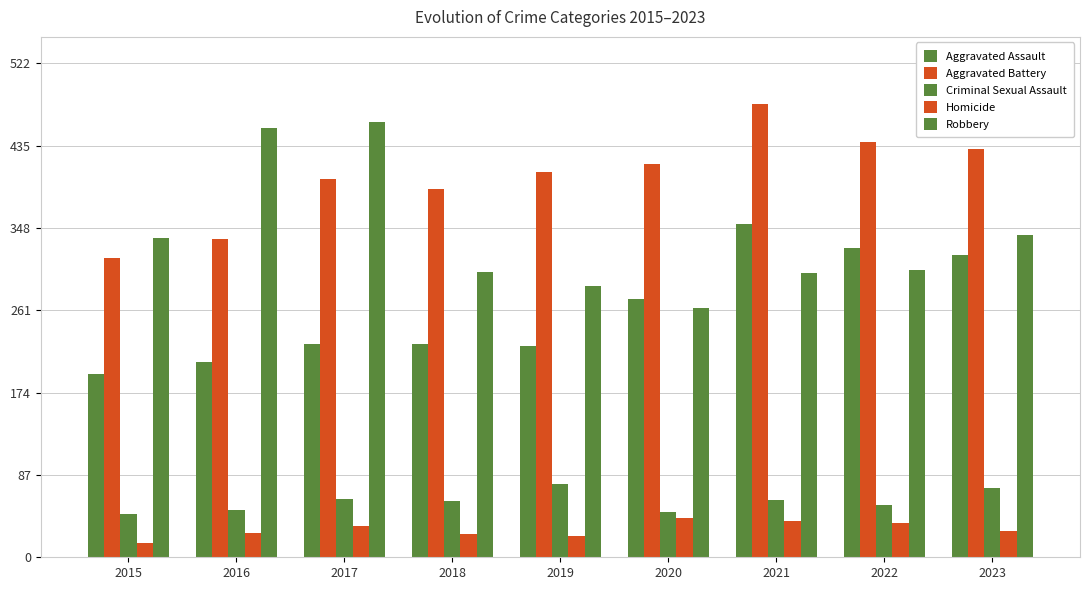

Reading left to right, transcribe all the data shown in this chart.

Aggravated Assault: 194	206	225	225	223	273	352	327	320
Aggravated Battery: 316	336	400	389	407	416	479	439	432
Criminal Sexual Assault: 46	50	62	60	77	48	61	55	73
Homicide: 15	26	33	25	22	41	38	36	28
Robbery: 337	454	460	301	287	263	300	304	341